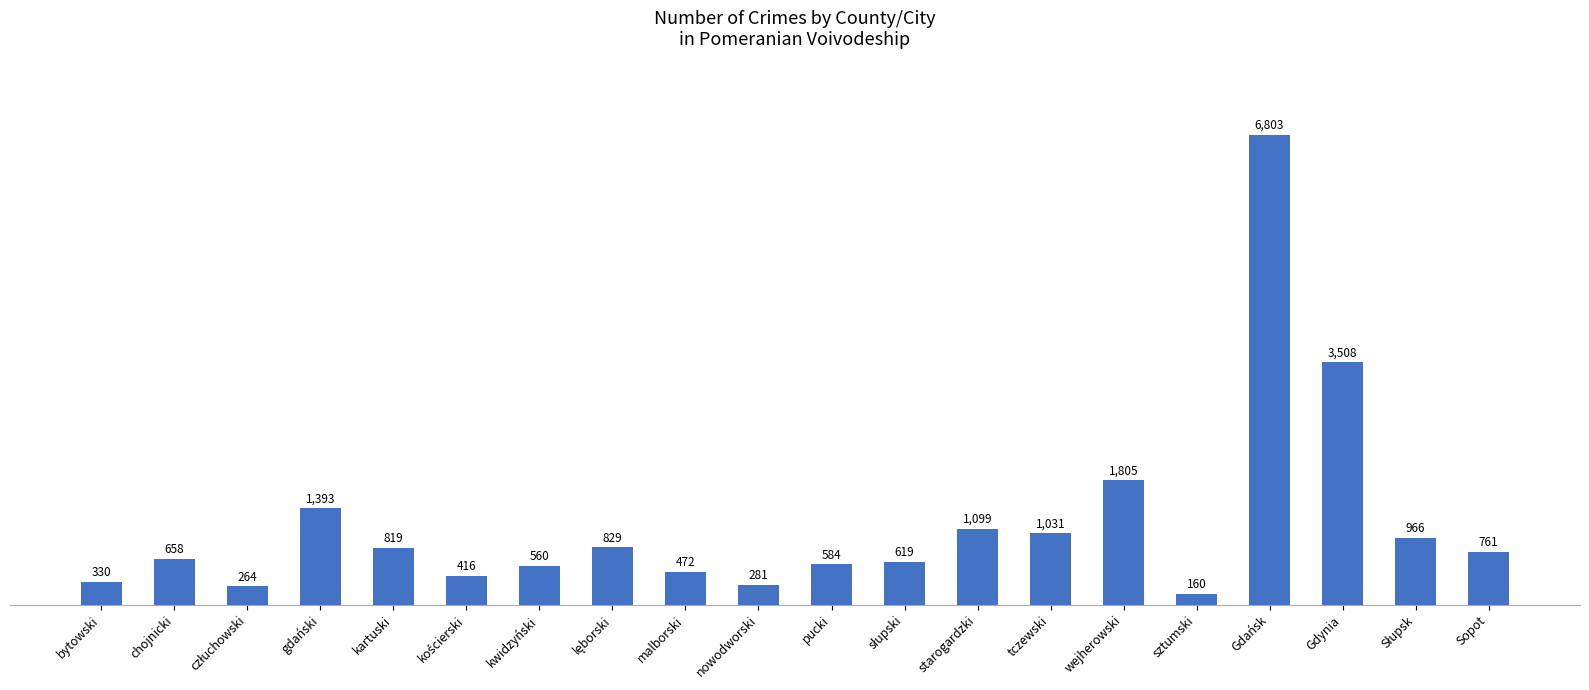

Reading left to right, extract all data points from this chart.

330	658	264	1393	819	416	560	829	472	281	584	619	1099	1031	1805	160	6803	3508	966	761